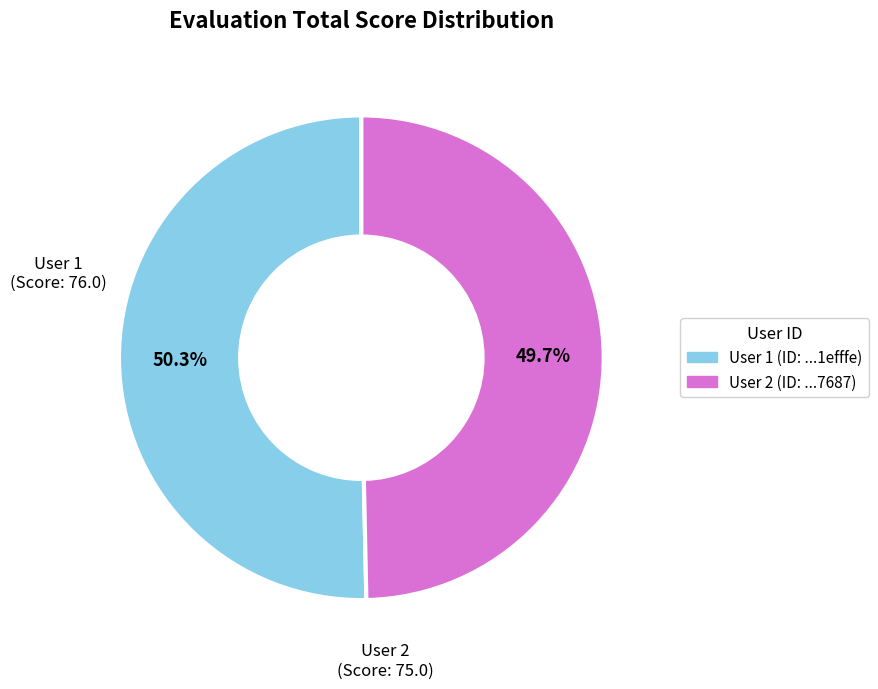

Which slice is the largest?

User 1